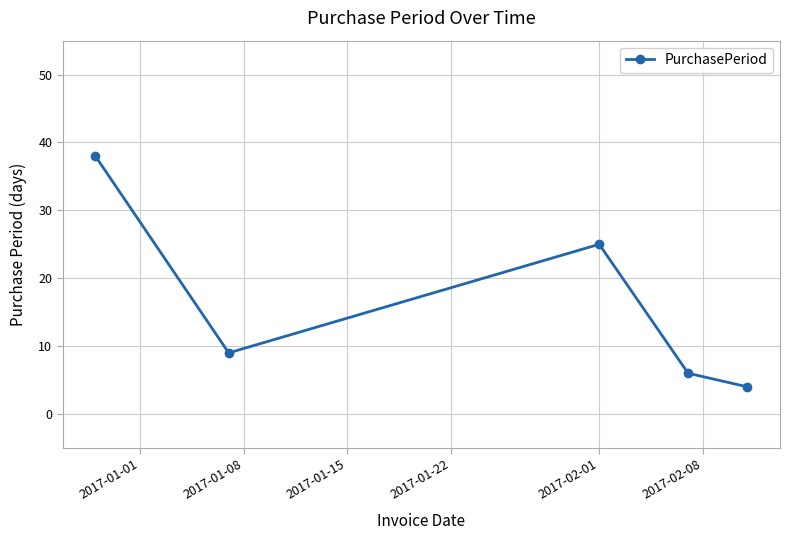

What is the difference between the second highest and minimum values?

21